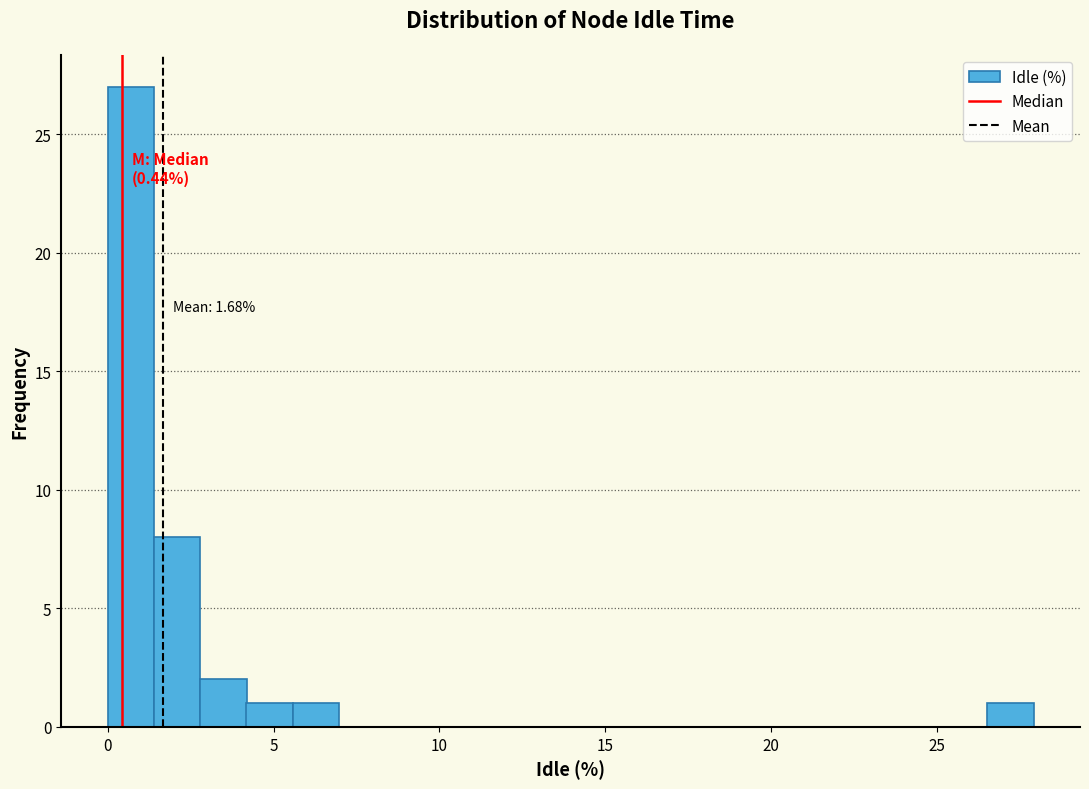

Around what value on the x-axis is the tallest bar? Give the approximate position of its centre, as read against the axis.

0.5